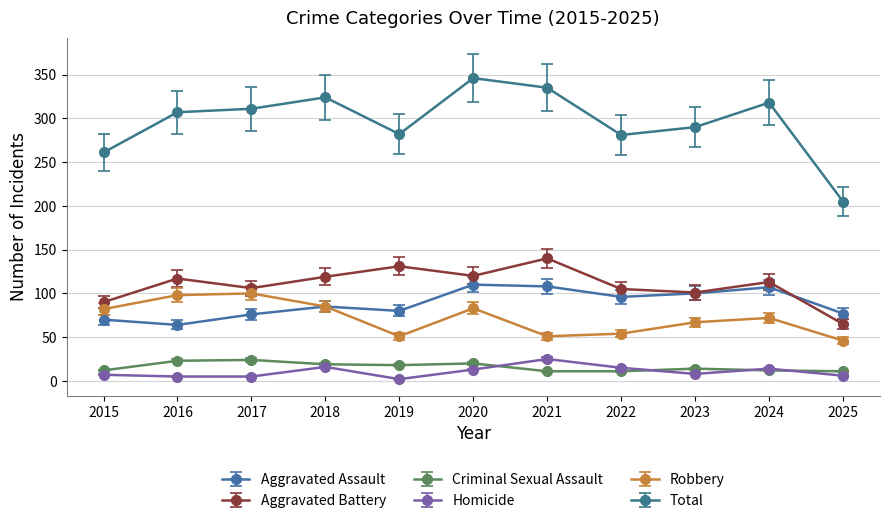

At which category is the sum across all series the highest?

2020